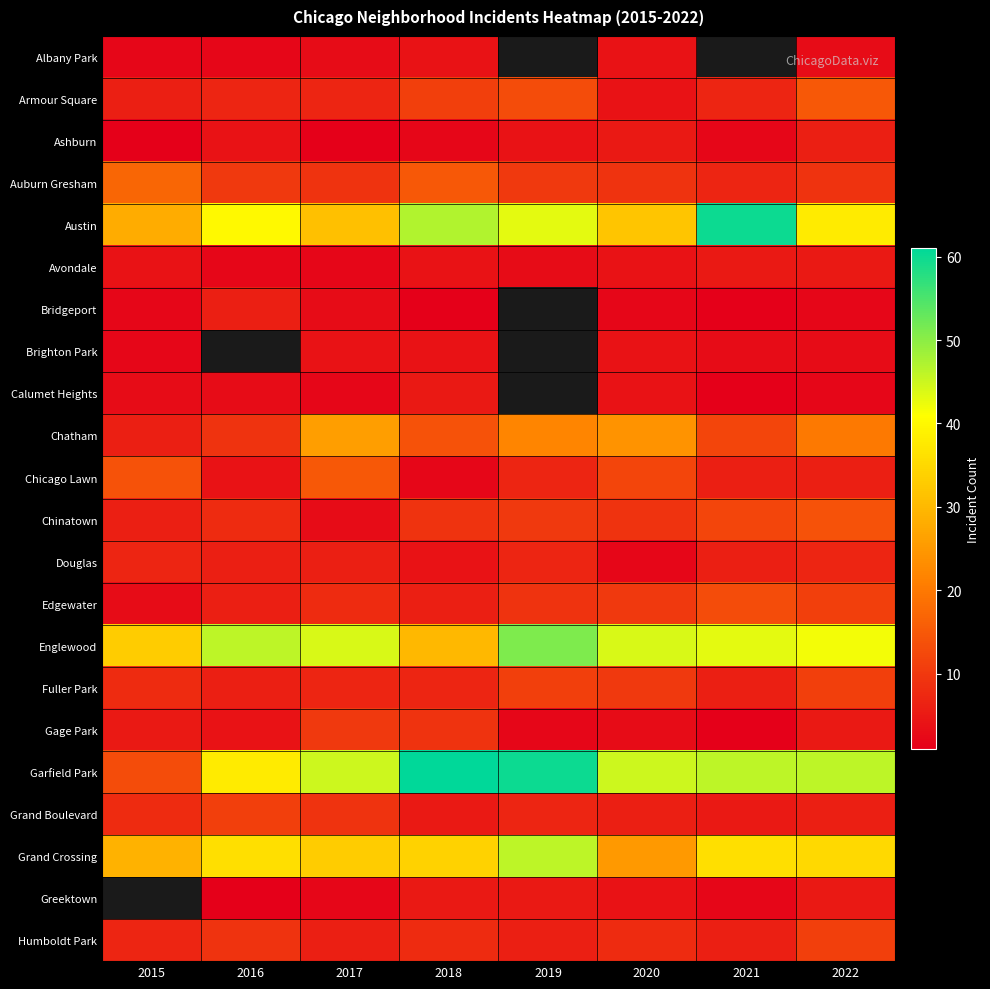

List the labels in order of Douglas value, smallest first.

2020, 2018, 2016, 2017, 2021, 2015, 2019, 2022